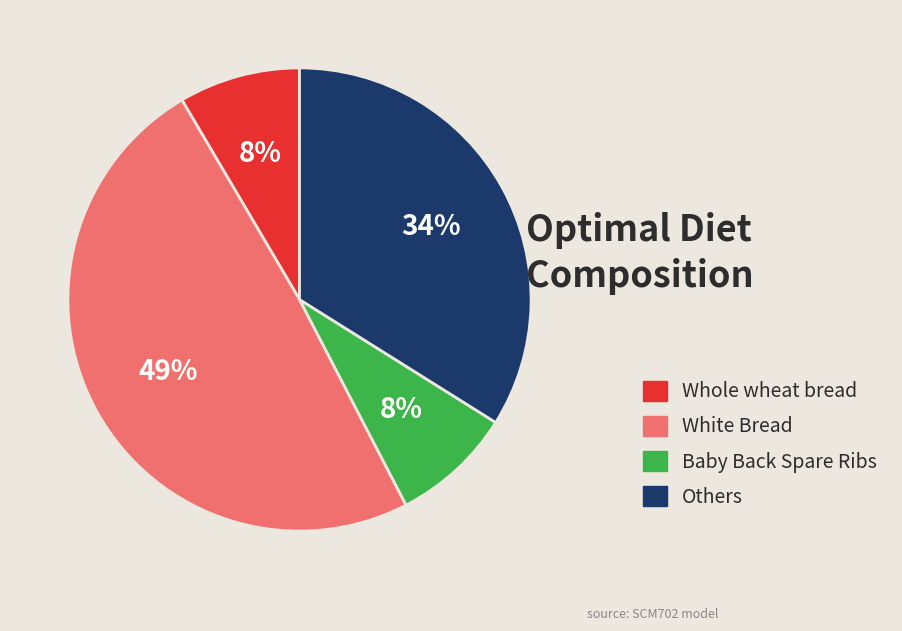

To the nearest percent, what is the average slice percentage?

25%